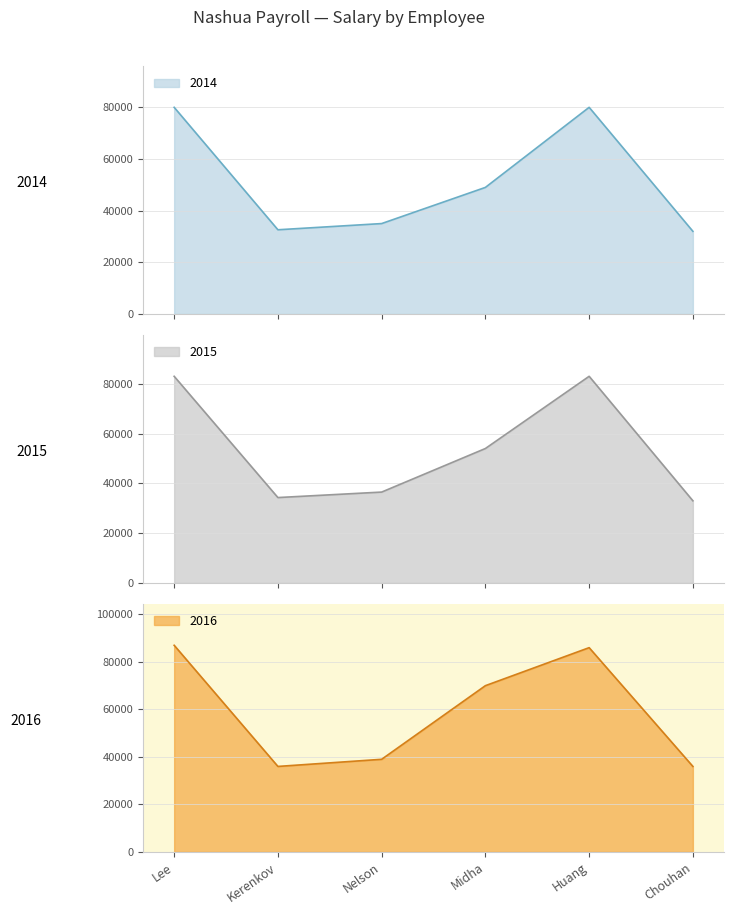

What is the spread (max minus min) of values at Lee?

7000